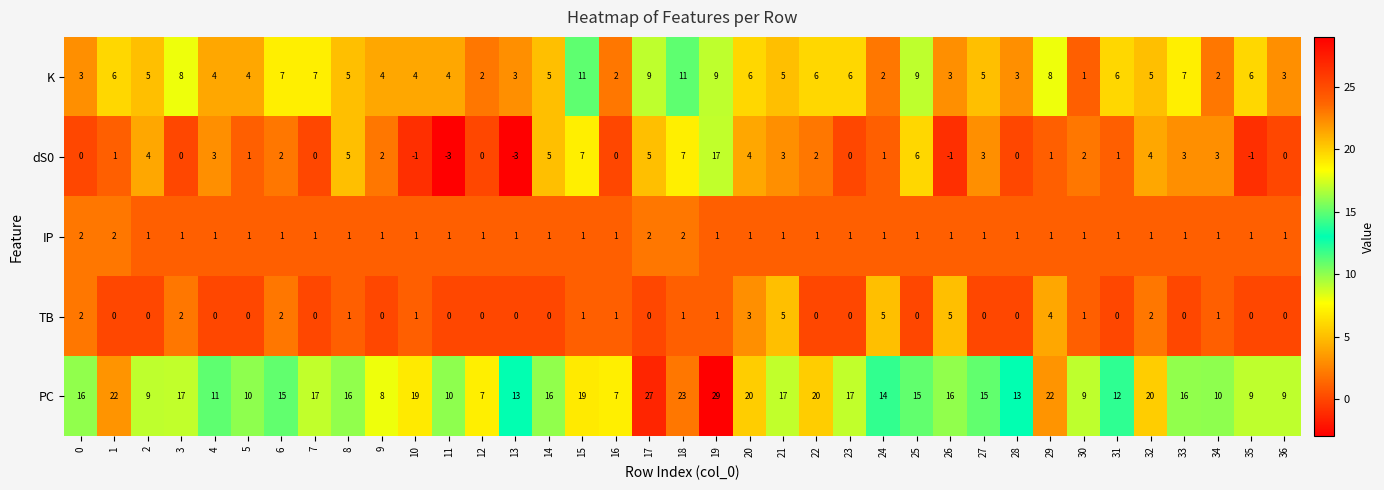

What is the total value across all series at 22?

29